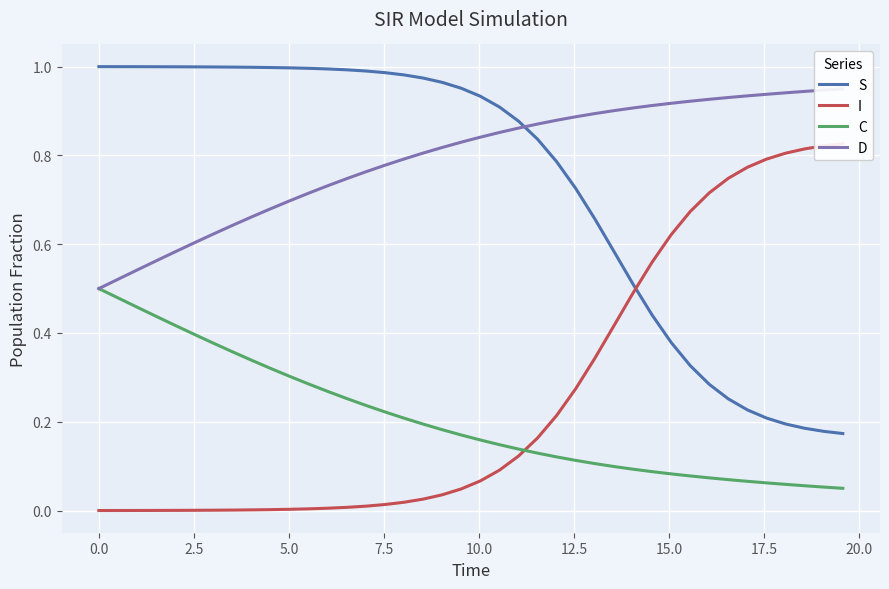

True or false: S and C cross at least once.

False